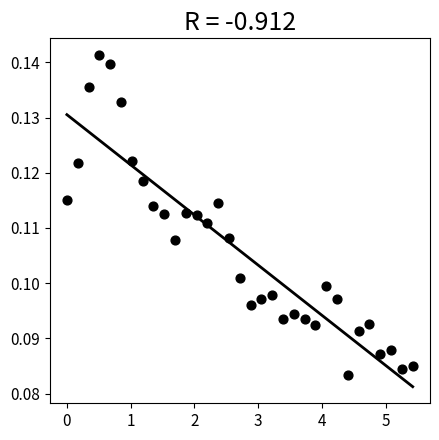

What is the range of X values (max minus min)?

5.4